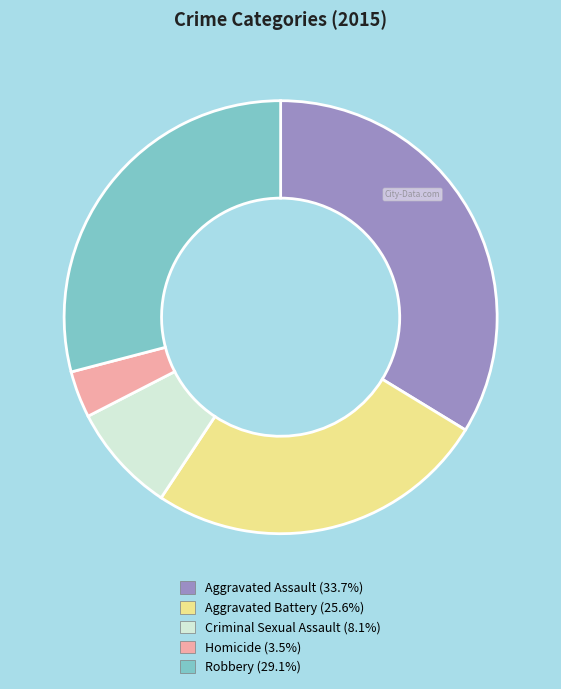

Between Homicide and Aggravated Assault, which is larger?

Aggravated Assault